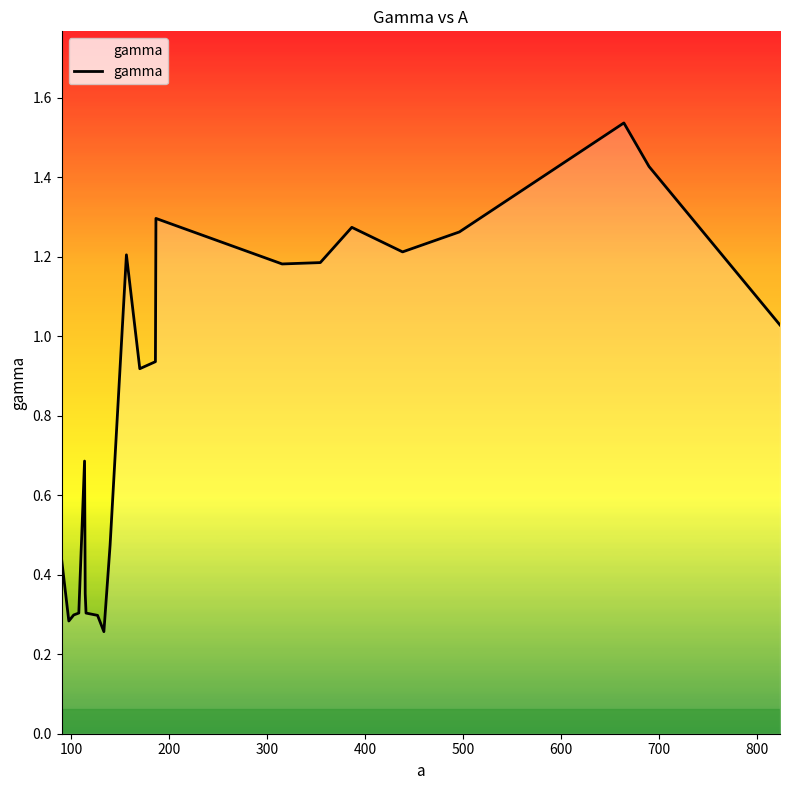

Where is the first local minimum?

100